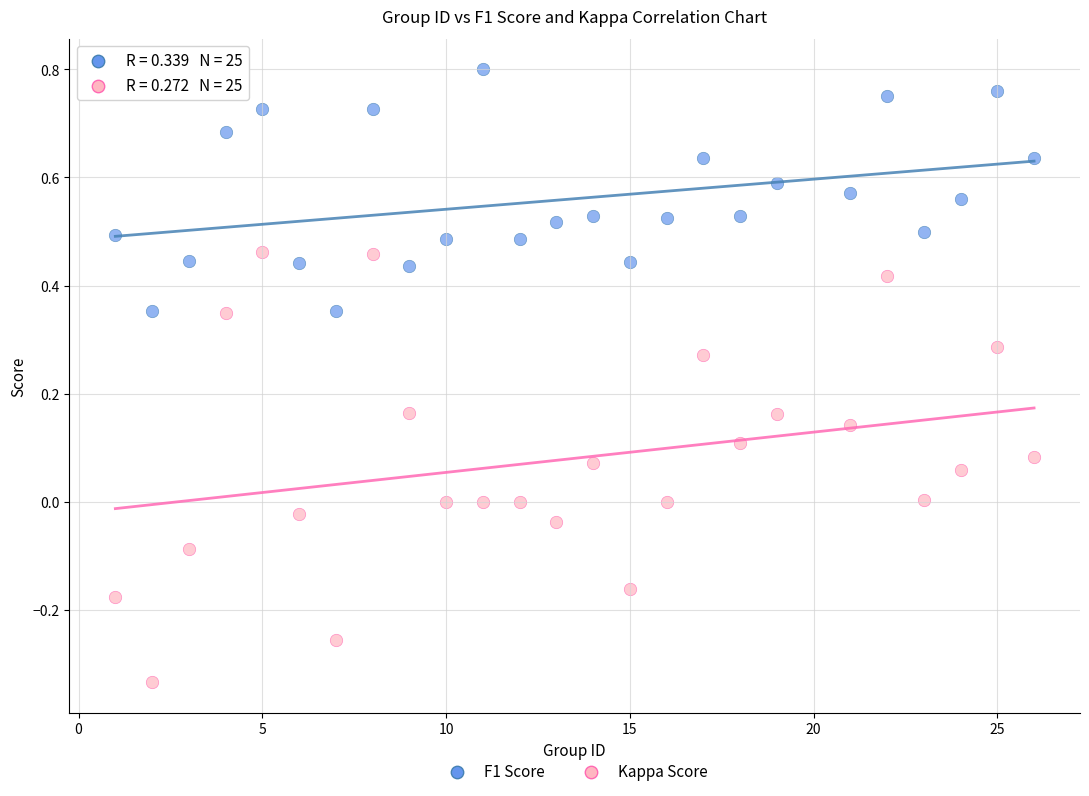

Which series has the largest Y range (max minus min)?

Kappa Score